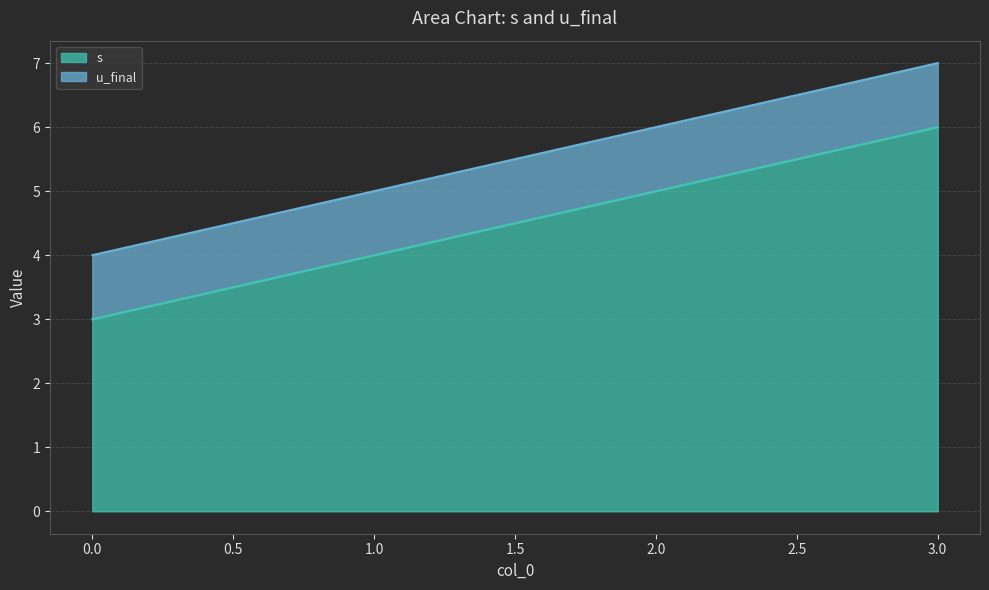

Reading right to left, list all the values displayed in this chart.

6	5	4	3